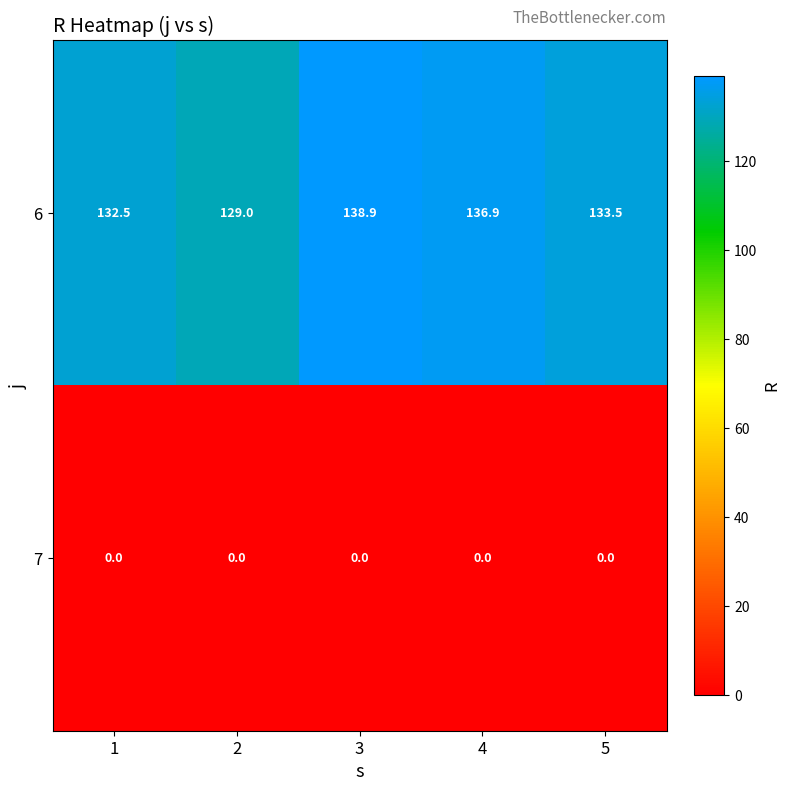

Rank the series by their maximum value, from highest to lowest.

6, 7